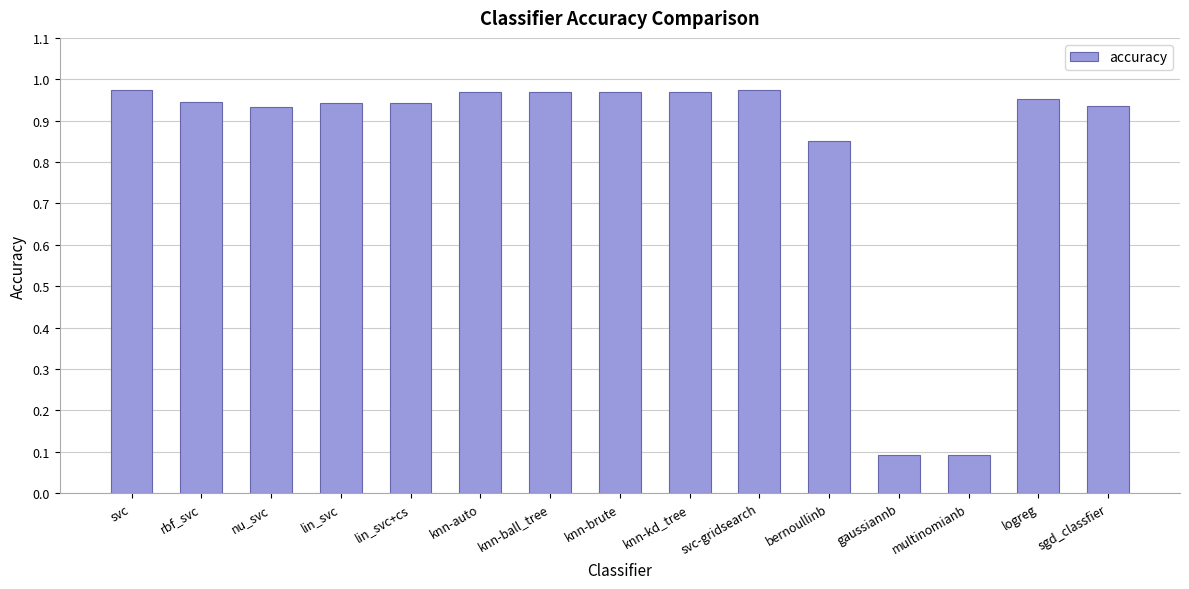

What is the minimum value shown in the chart?

0.1